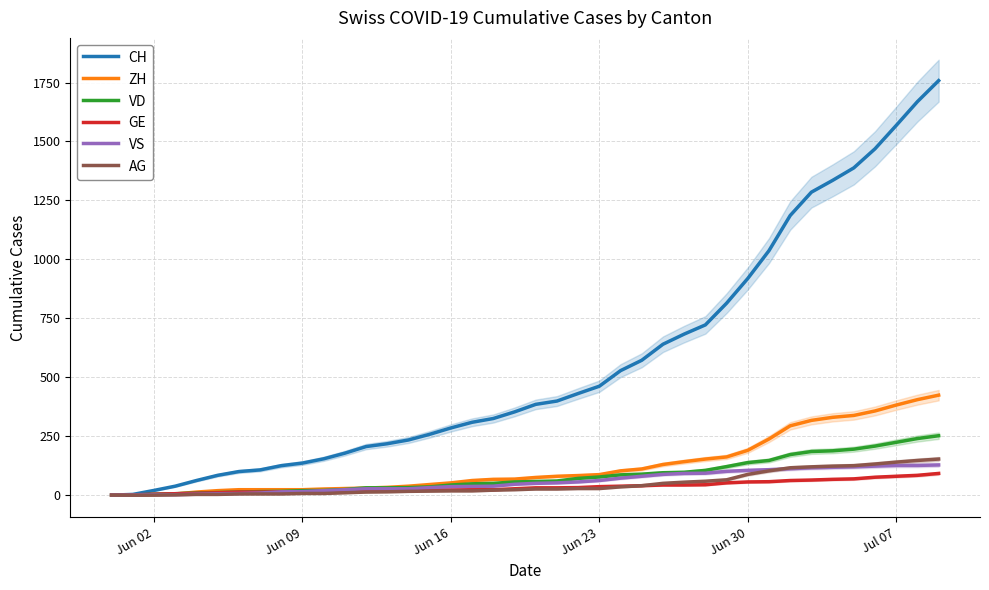

What is the maximum value for VD?

252